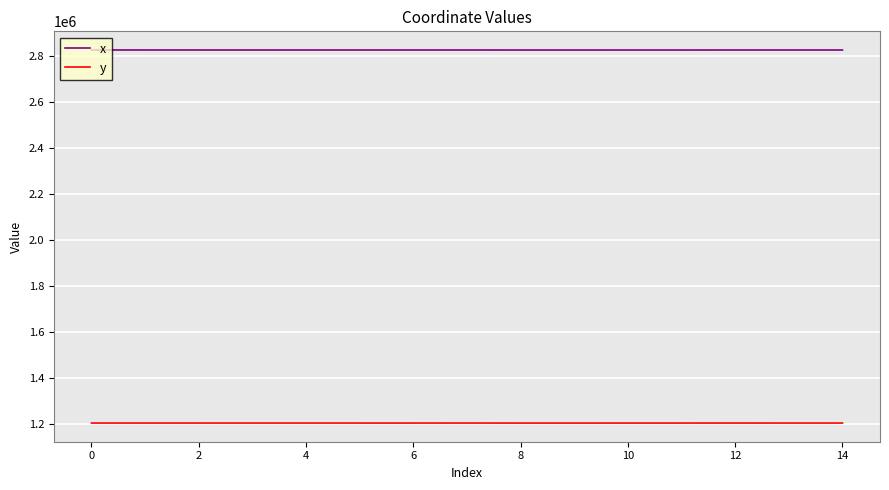

What is the minimum value shown in the chart?

1205155.1